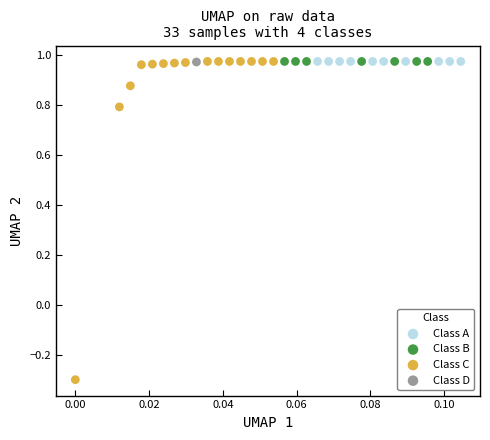

What are all the series names shown in the legend?

Class A, Class B, Class C, Class D